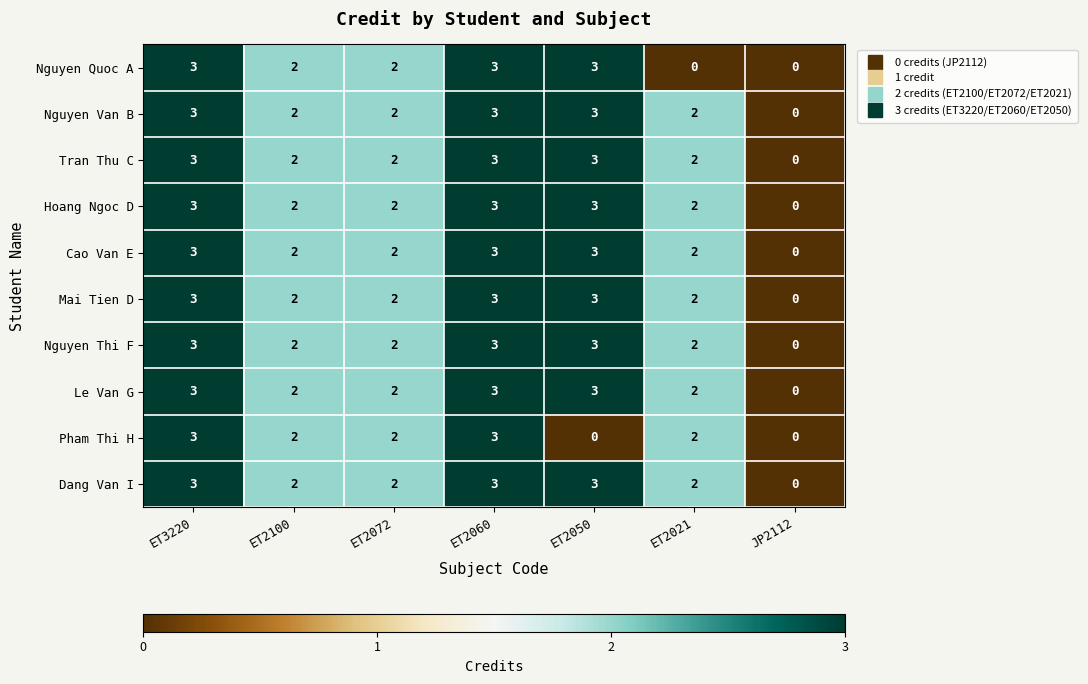

Read the Nguyen Van B value at ET2060.

3